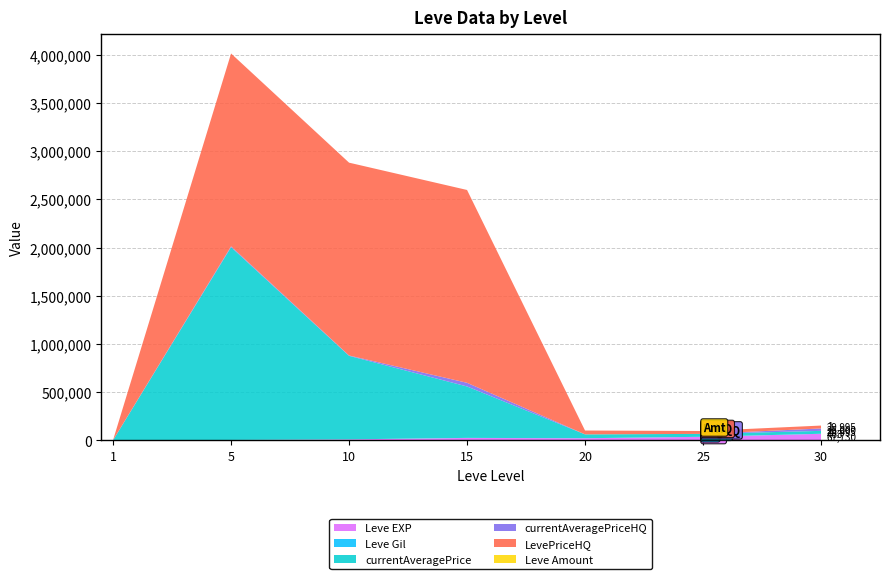

At which category is the sum across all series the highest?

5